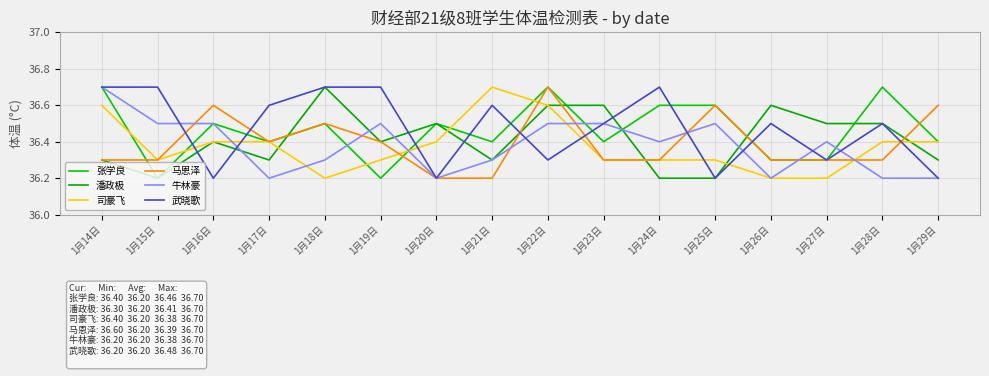

The 张学良 series shows 61.7 at 1月27日. True or false?

False